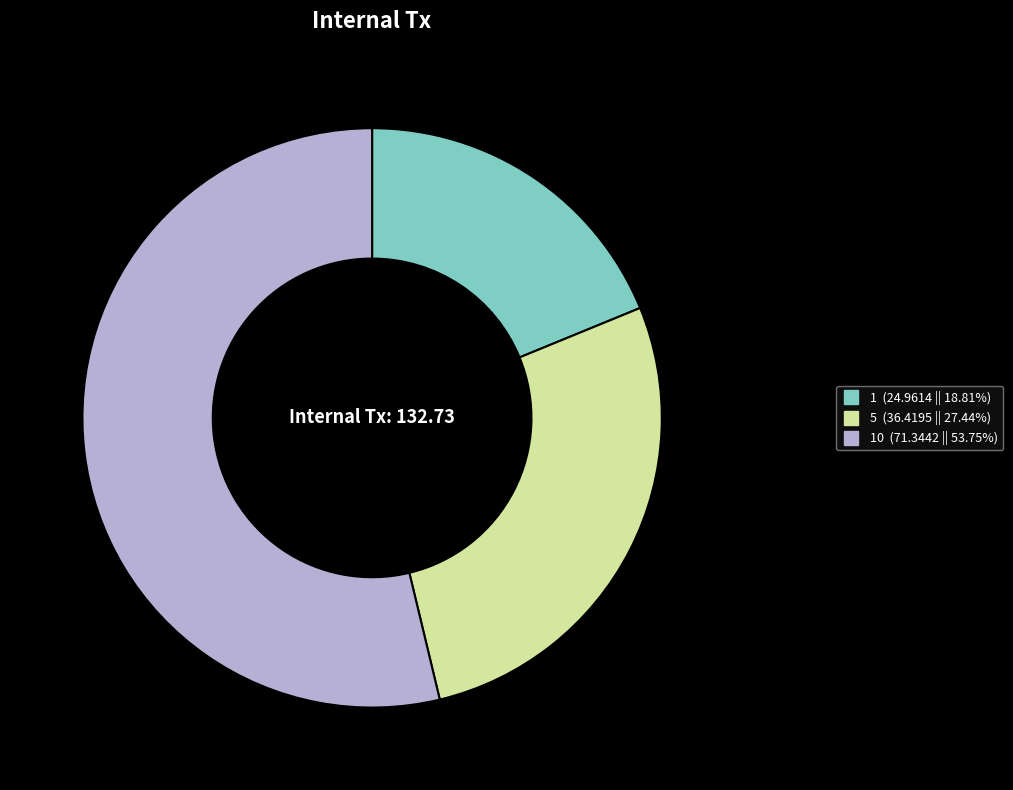

Does any single category account for the majority?

Yes